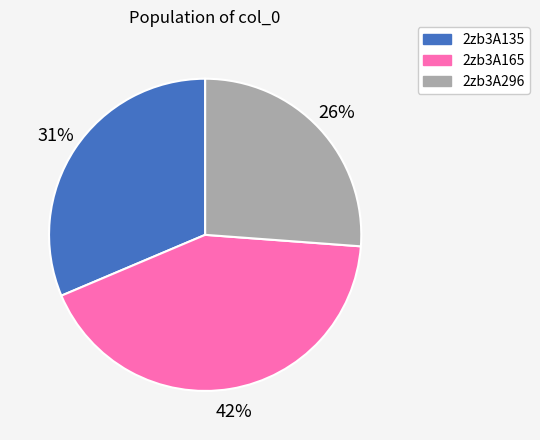

Count the number of slices in the pie.

3